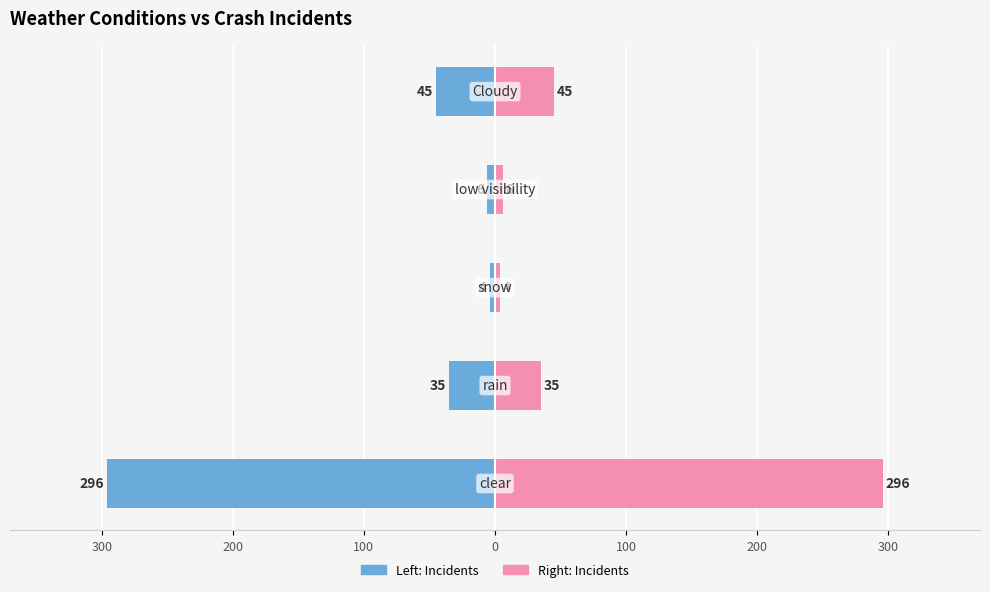

Reading left to right, list all the values displayed in this chart.

Incidents (left): -296	-35	-4	-6	-45
Incidents (right): 296	35	4	6	45